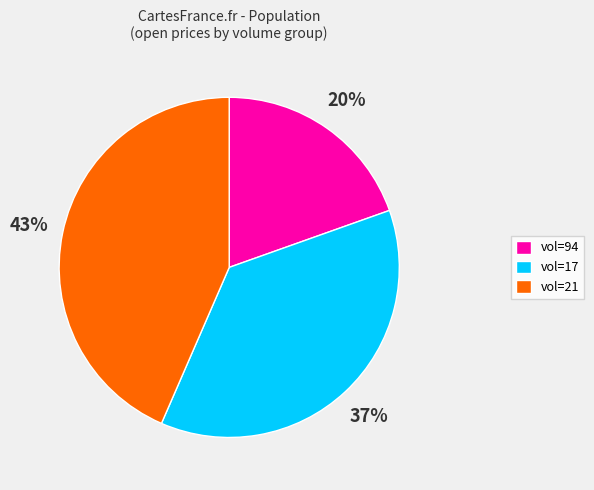

To the nearest percent, what is the average slice percentage?

33%